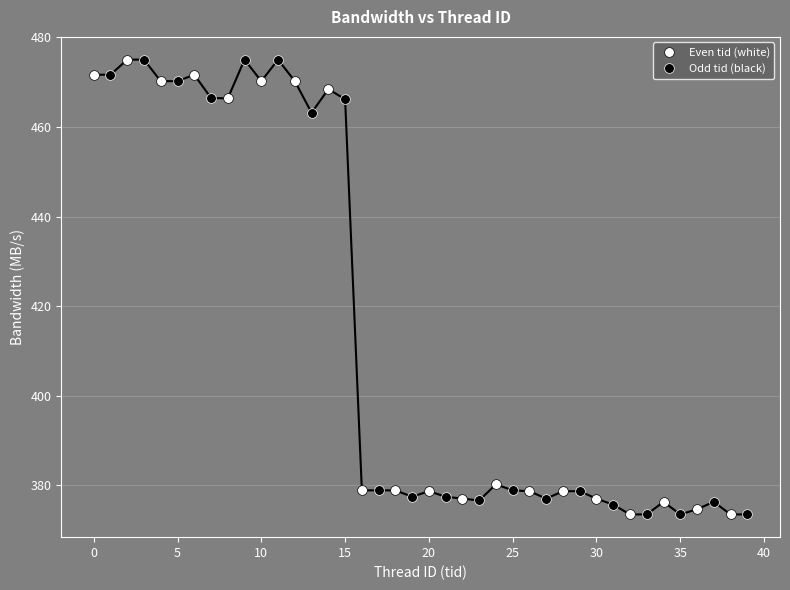

True or false: Even tid (white) has more than 1 points higher than both neighbors.

True